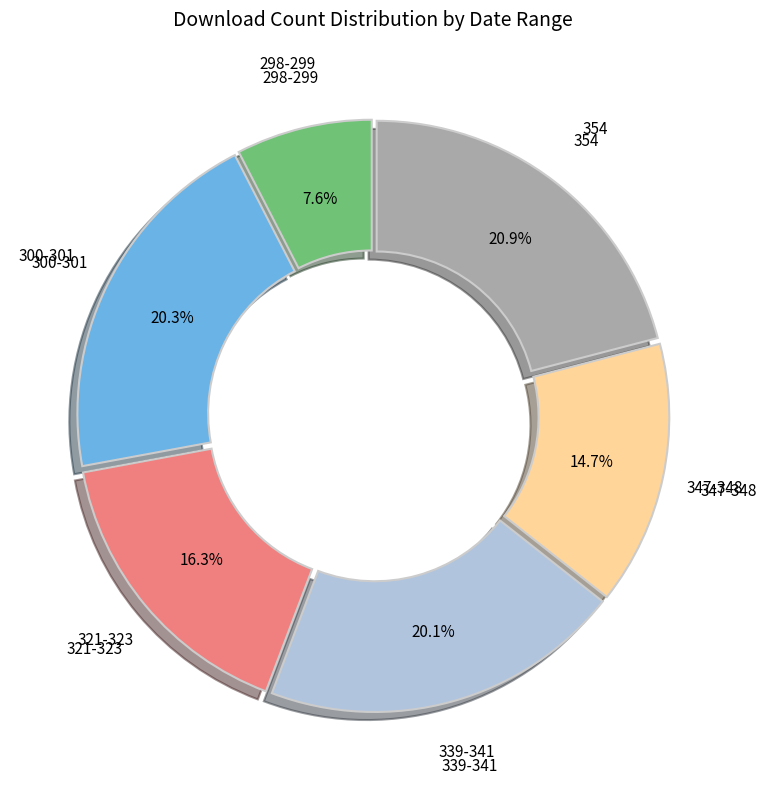

What is the ratio of the value at 300-301 to the value at 354?

1.0